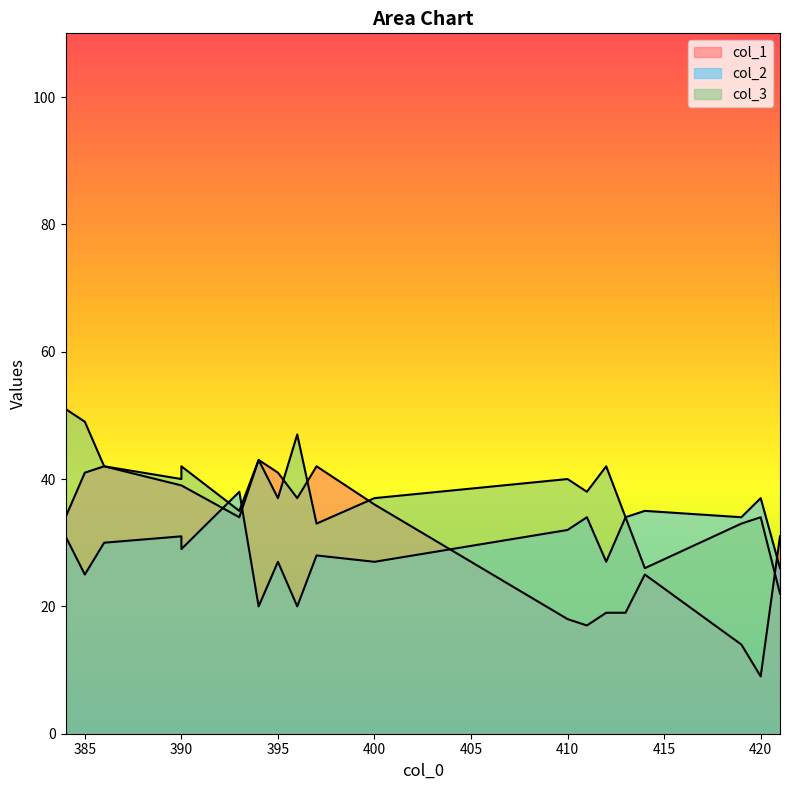

Reading right to left, list all the values displayed in this chart.

col_1: 43	39	36	41	34	41	37	42	34	42	39	18	25	31	17	19	19	14	9
col_2: 20	29	27	27	38	25	20	30	31	28	31	32	35	26	34	34	27	34	37
col_3: 43	42	37	37	35	49	47	42	51	33	40	40	26	22	38	34	42	33	34